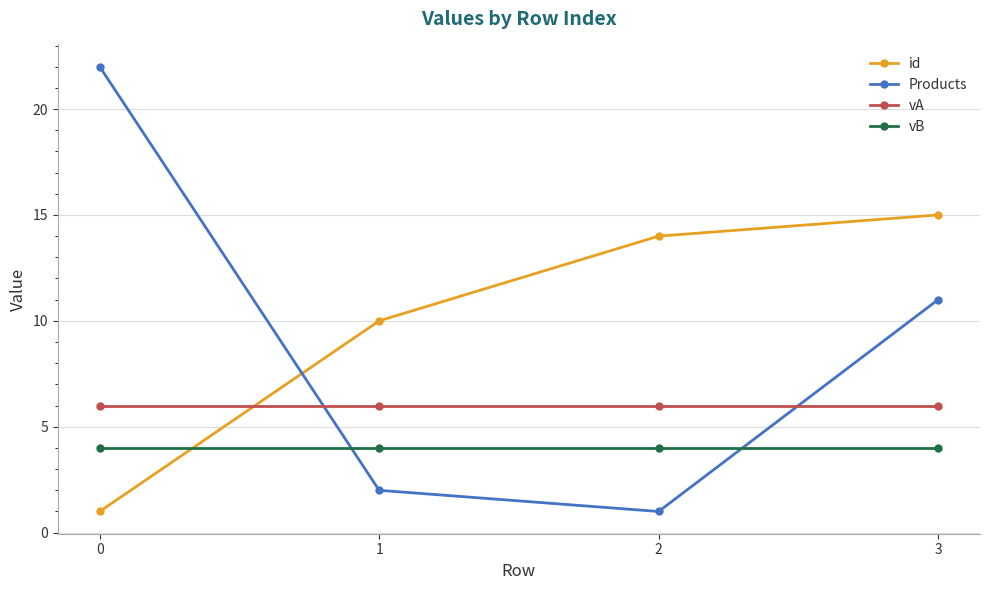

What is the sum of all id values?

40